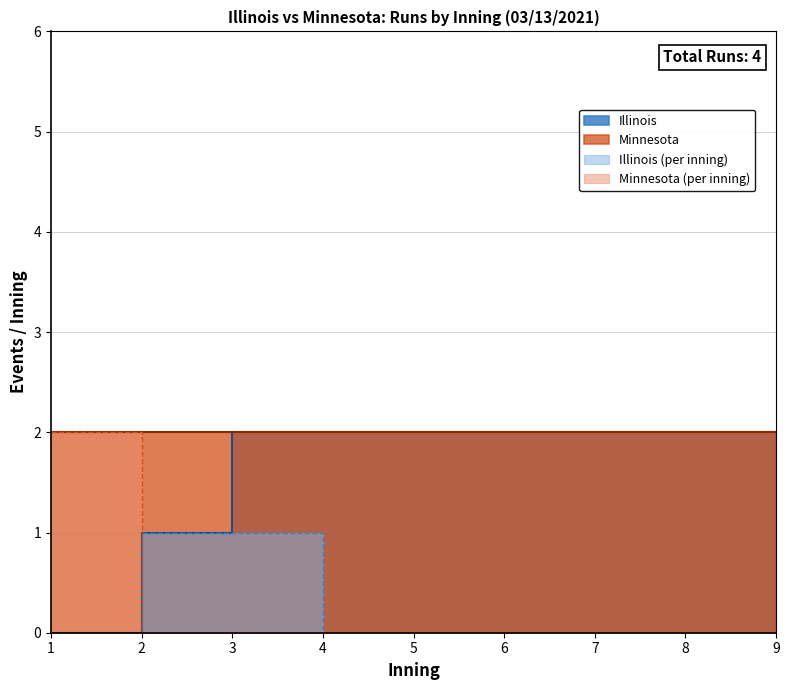

Does the chart have visible grid lines?

Yes